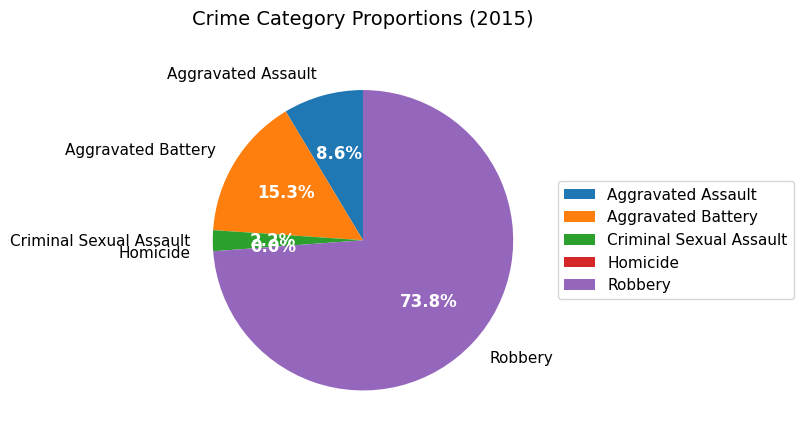

Count the number of slices in the pie.

5